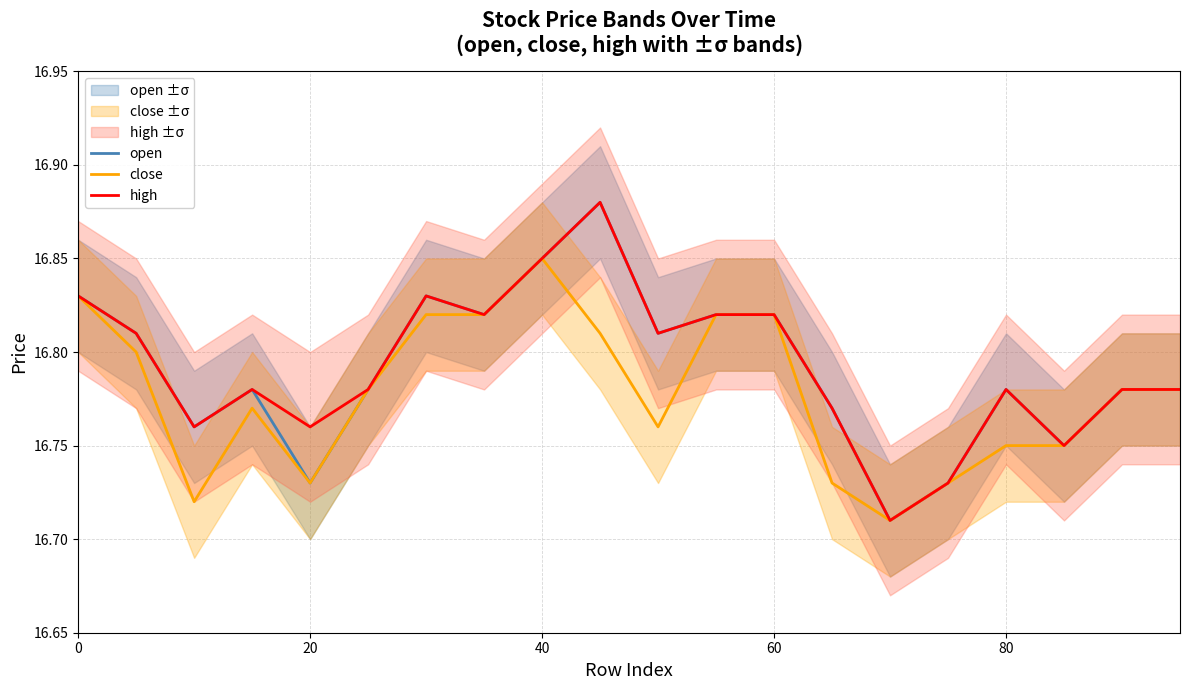

Reading left to right, transcribe all the data shown in this chart.

open: 16.8	16.8	16.8	16.8	16.7	16.8	16.8	16.8	16.9	16.9	16.8	16.8	16.8	16.8	16.7	16.7	16.8	16.8	16.8	16.8
close: 16.8	16.8	16.7	16.8	16.7	16.8	16.8	16.8	16.9	16.8	16.8	16.8	16.8	16.7	16.7	16.7	16.8	16.8	16.8	16.8
high: 16.8	16.8	16.8	16.8	16.8	16.8	16.8	16.8	16.9	16.9	16.8	16.8	16.8	16.8	16.7	16.7	16.8	16.8	16.8	16.8